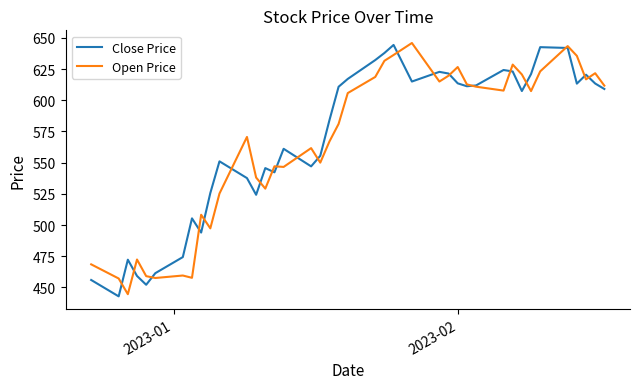

How many distinct data groups are displayed?

2